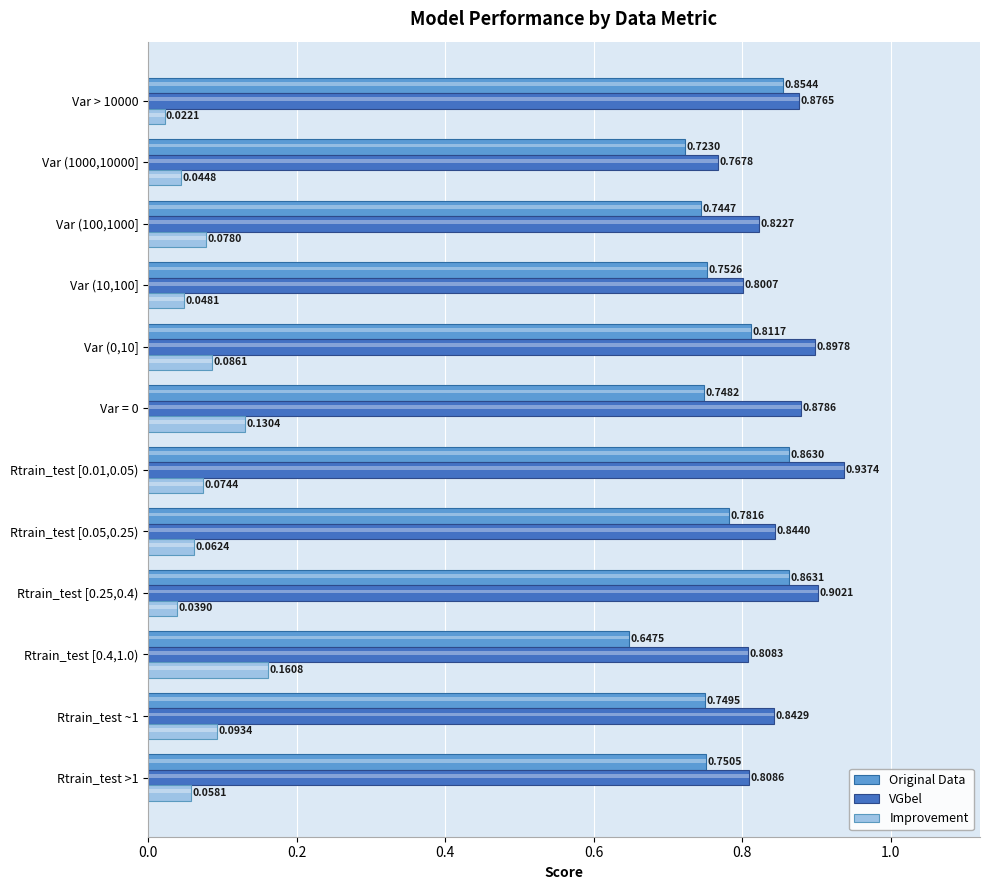

The VGbel series shows 1.5 at Rtrain_test [0.25,0.4). True or false?

False